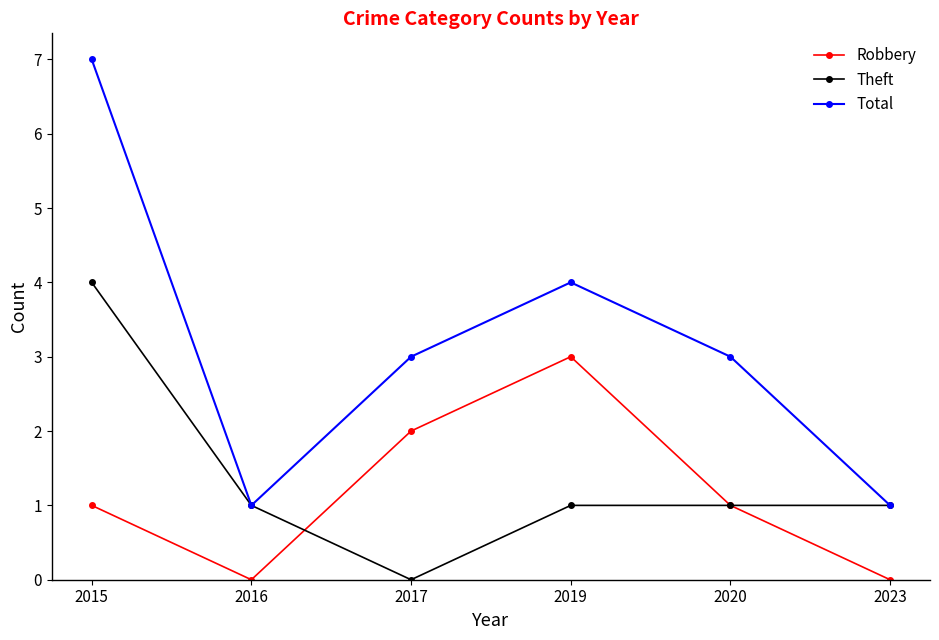

At which category does Theft reach its first local valley?

2017